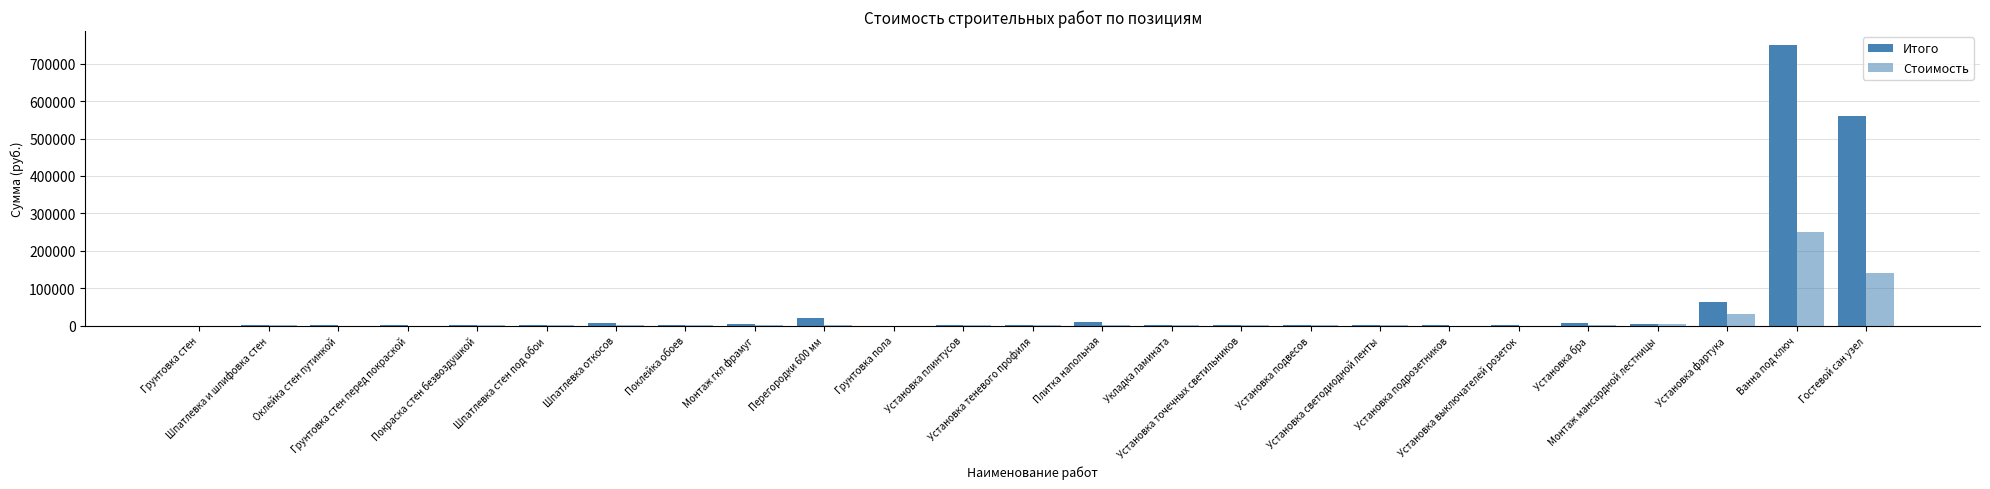

Are the bars horizontal?

No